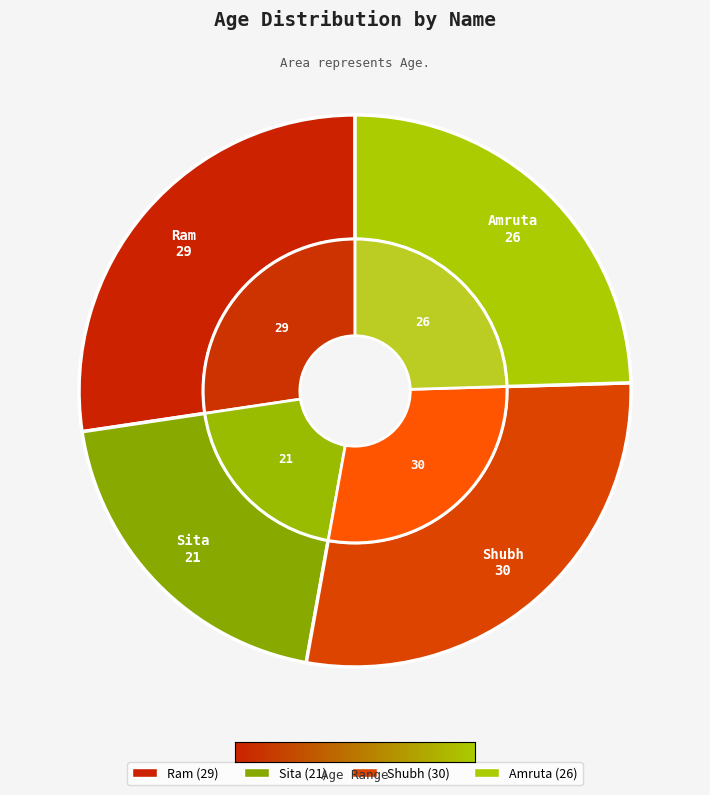

To the nearest percent, what percentage of the pie is Shubh?

28%